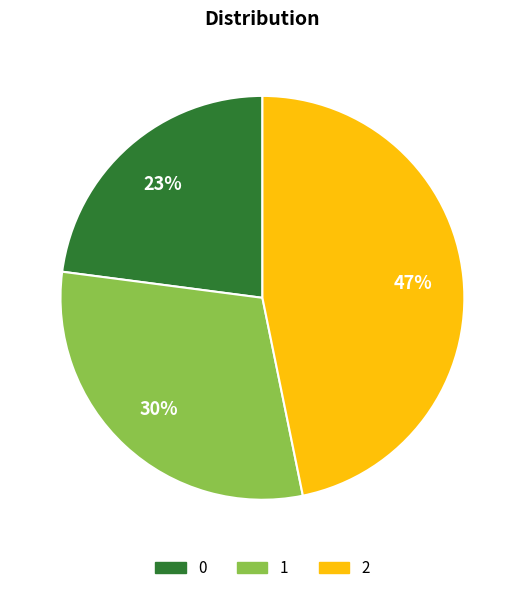

To the nearest percent, what is the combined percentage of 2 and 1?

77%